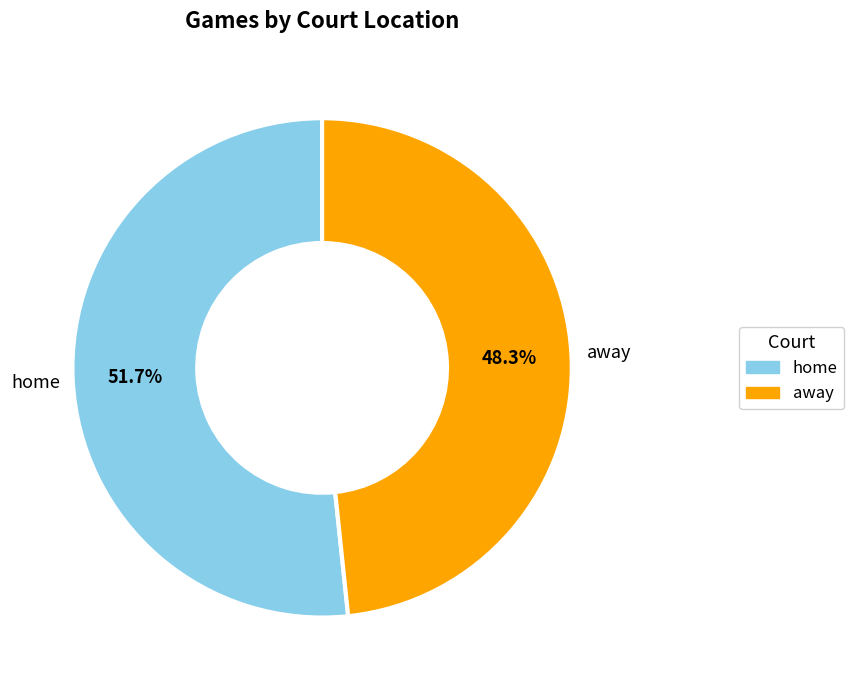

To the nearest percent, what percentage of the pie is home?

52%